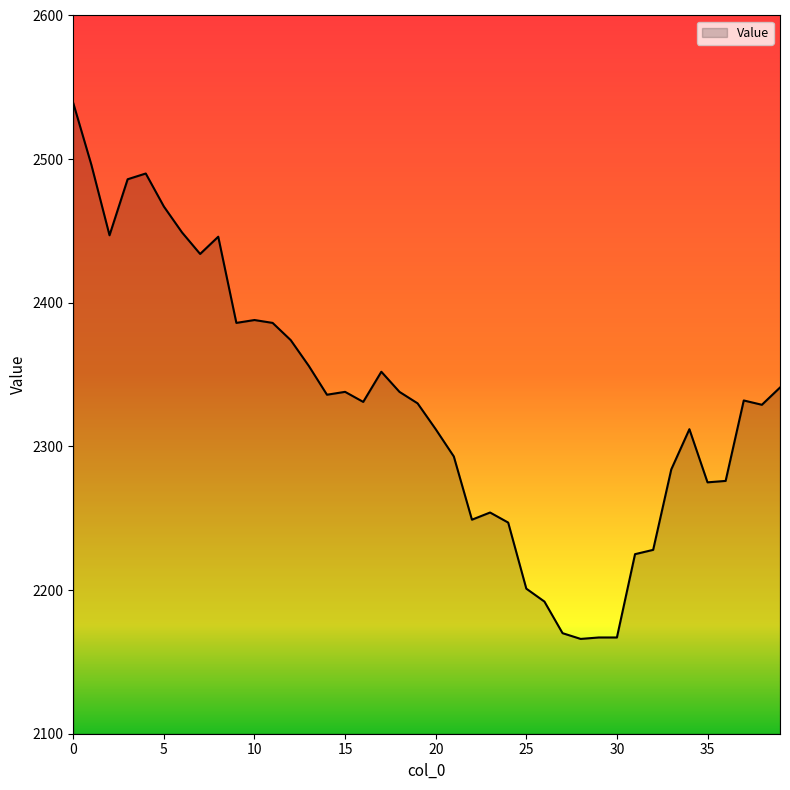

What is the difference between the maximum and minimum values?

373